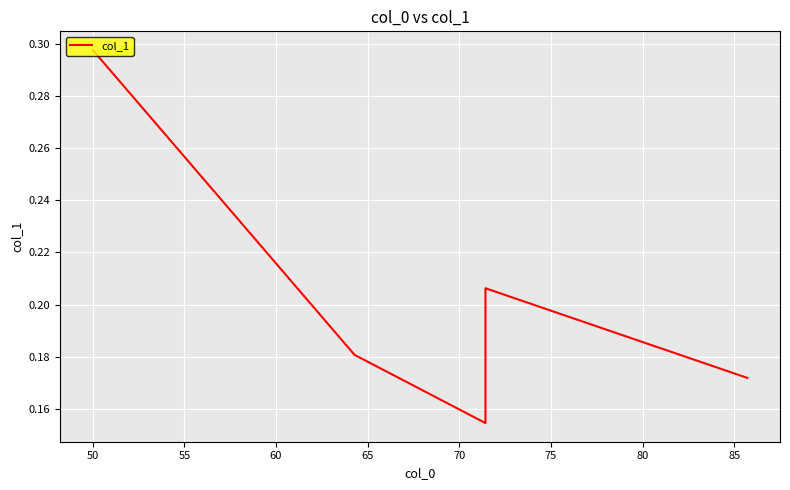

What is the maximum value shown in the chart?

0.3